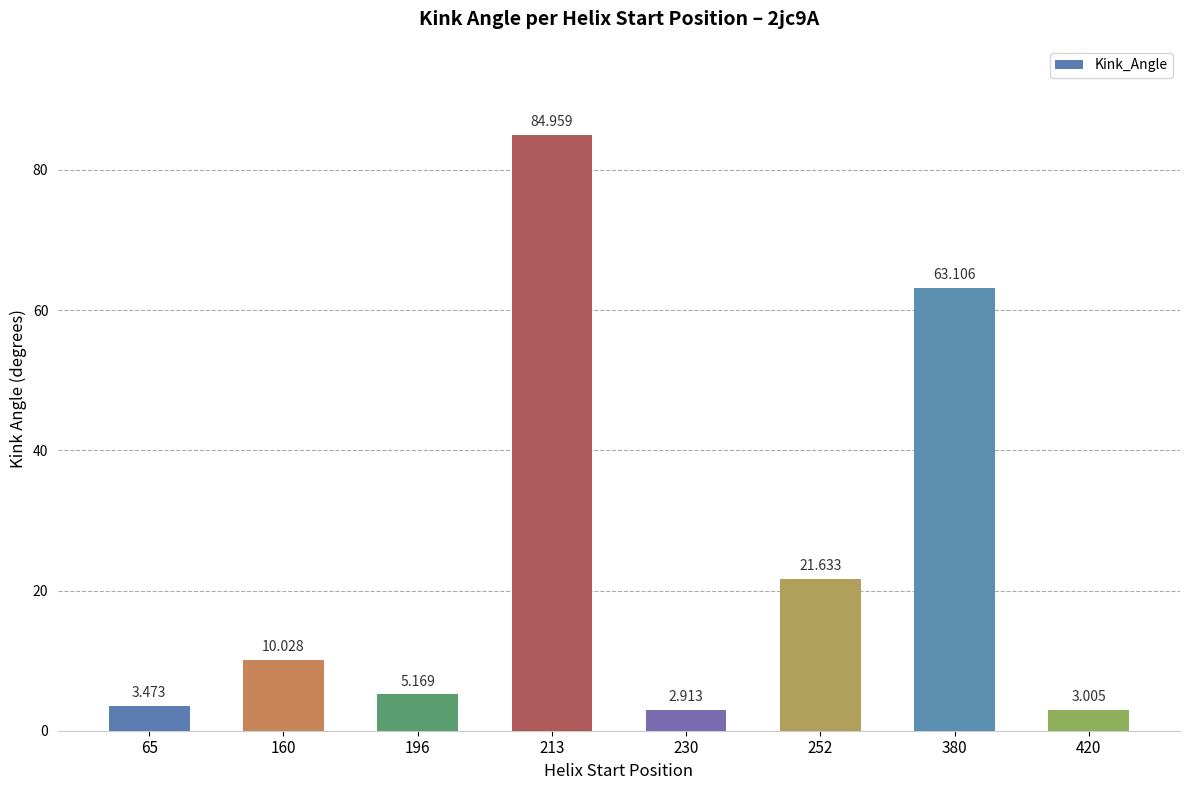

Approximately how many times larger is the value at 196 compared to 230?

1.8